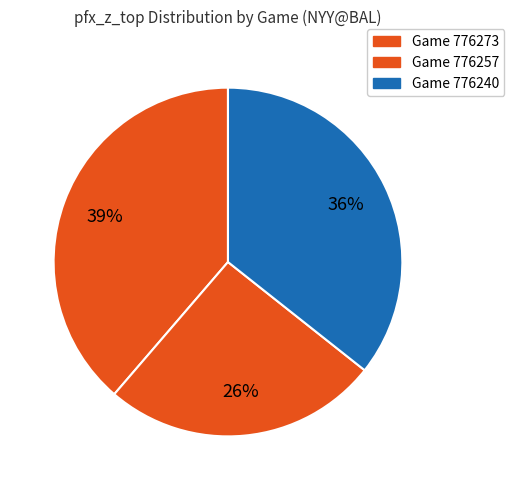

Which slice is the smallest?

776257